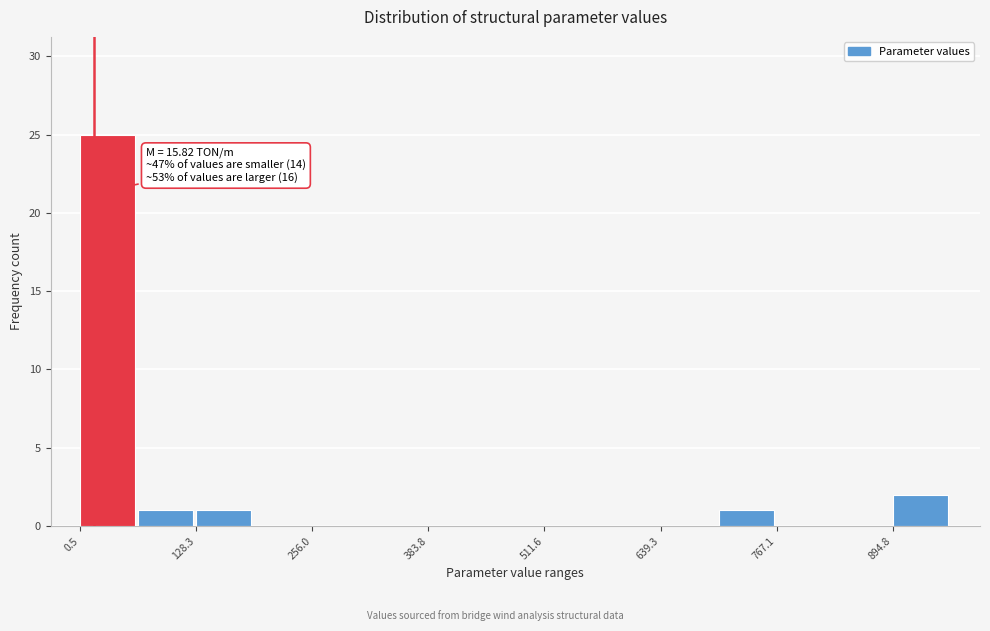

Around what value on the x-axis is the tallest bar? Give the approximate position of its centre, as read against the axis.

40